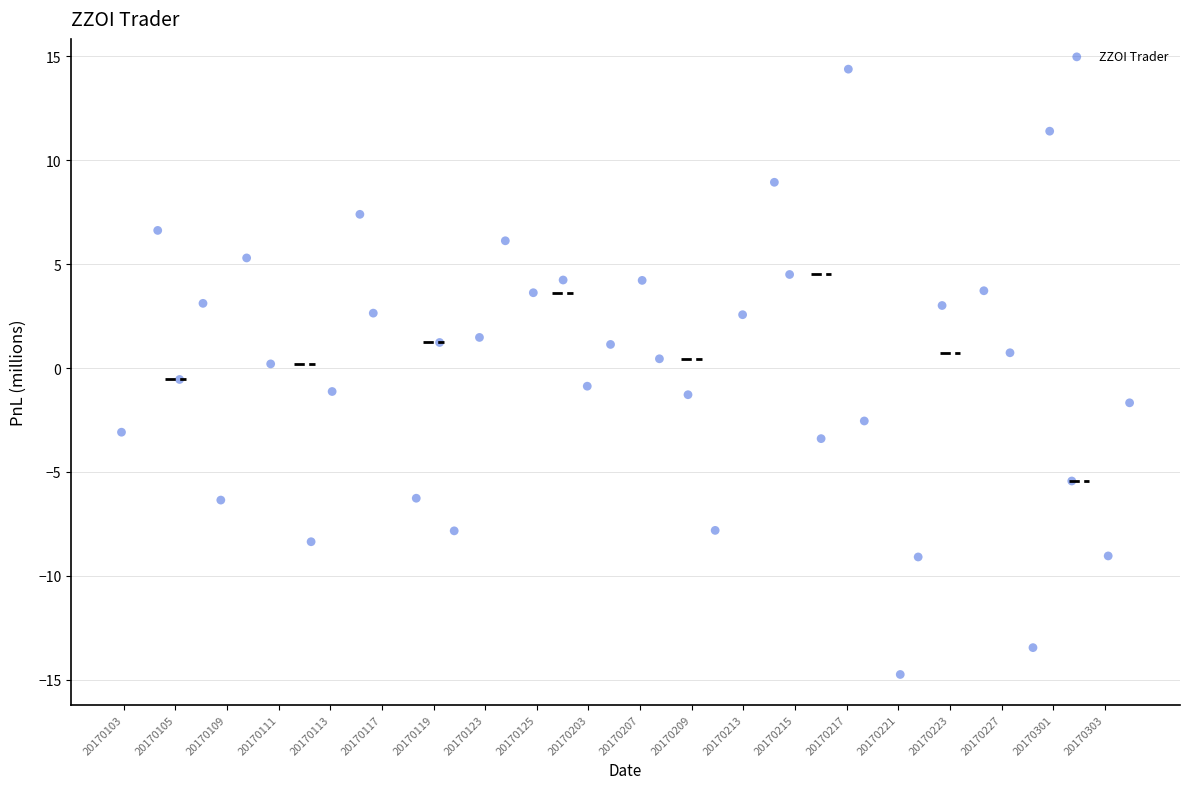

What is the range of Y values (max minus min)?

29.1